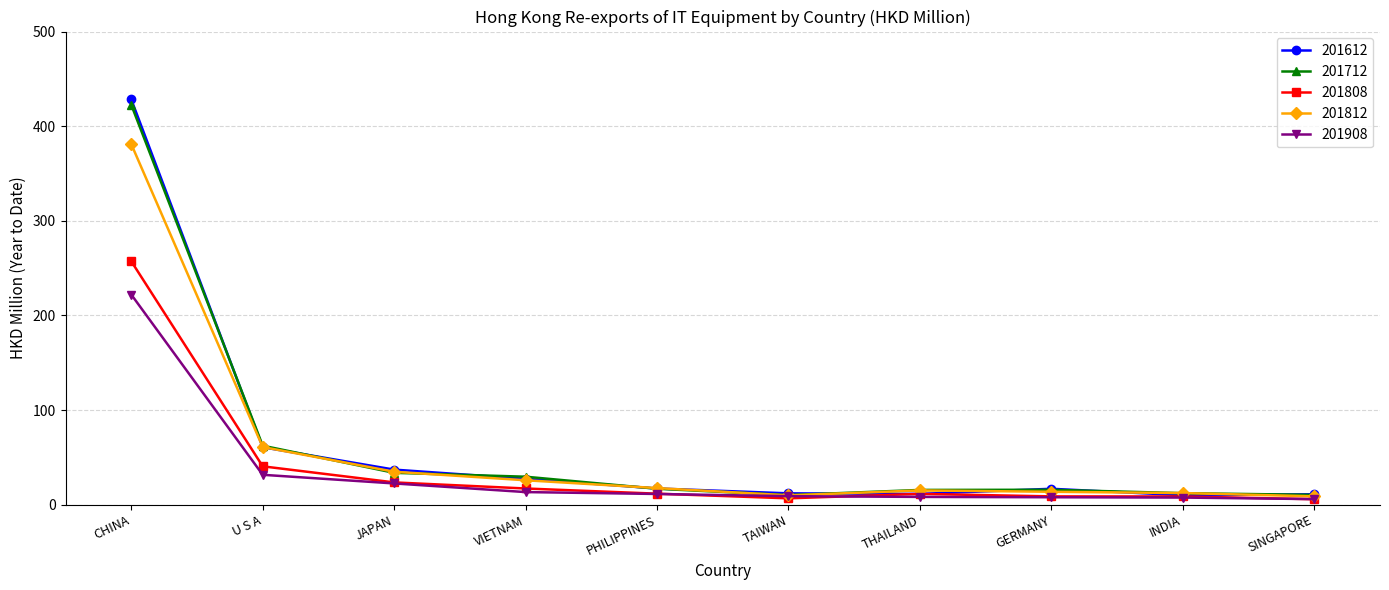

Which category has the highest value across all series?

CHINA